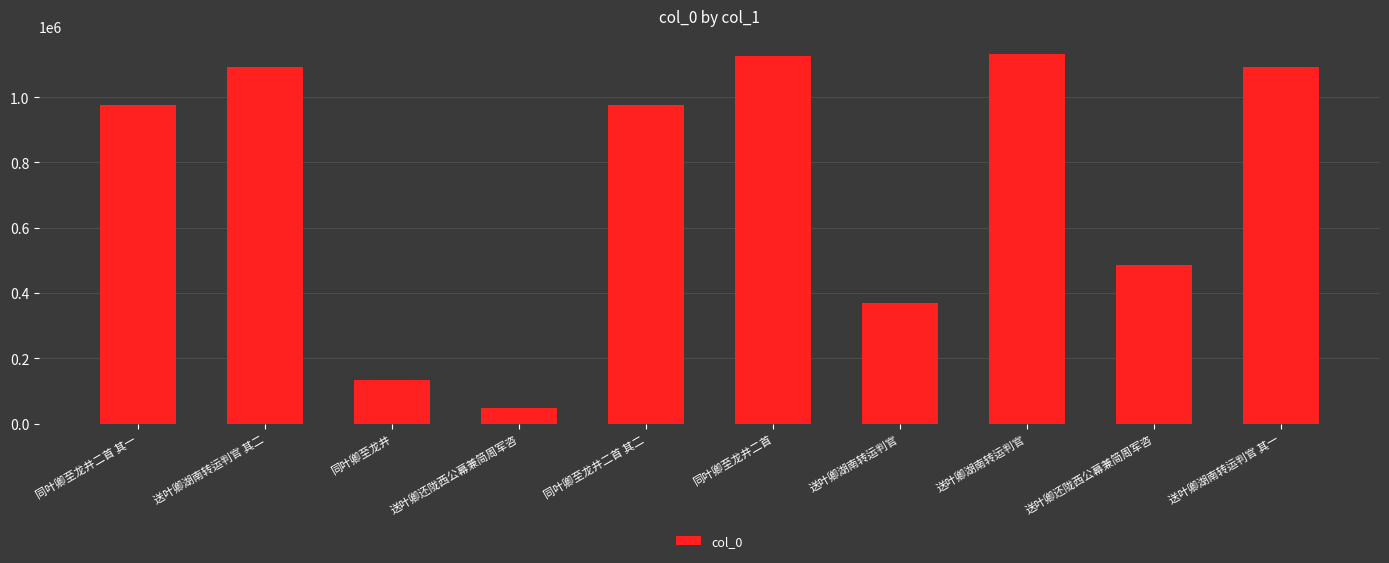

What is the greatest value displayed?

1130690